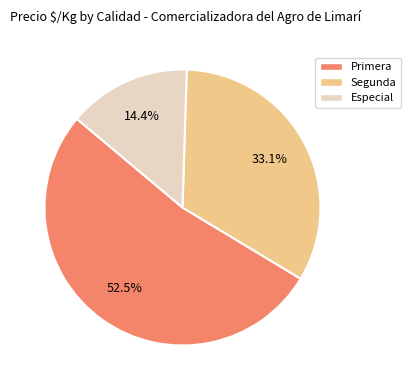

Does any single category account for the majority?

Yes